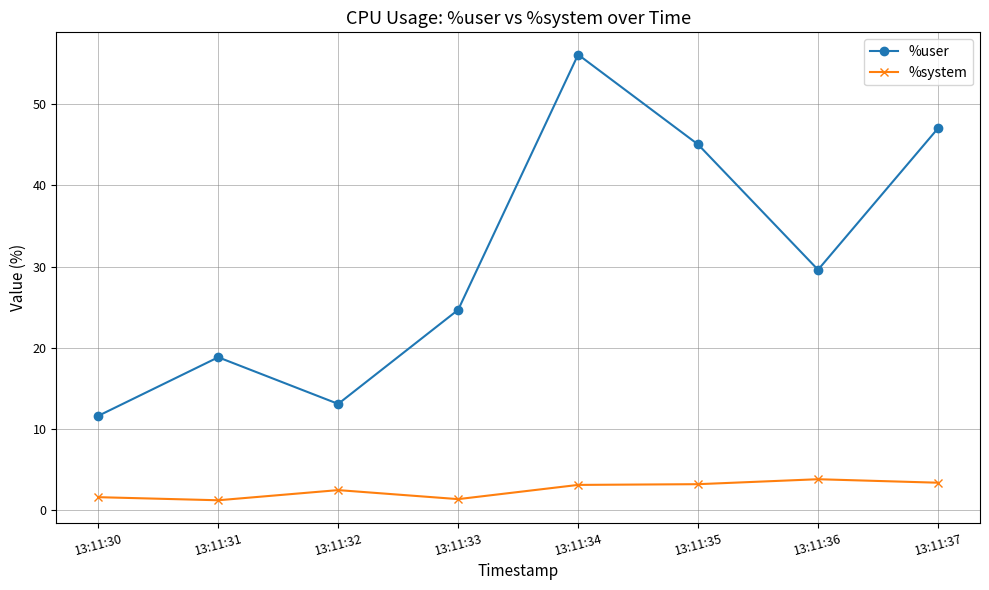

What is the greatest value displayed?

56.1